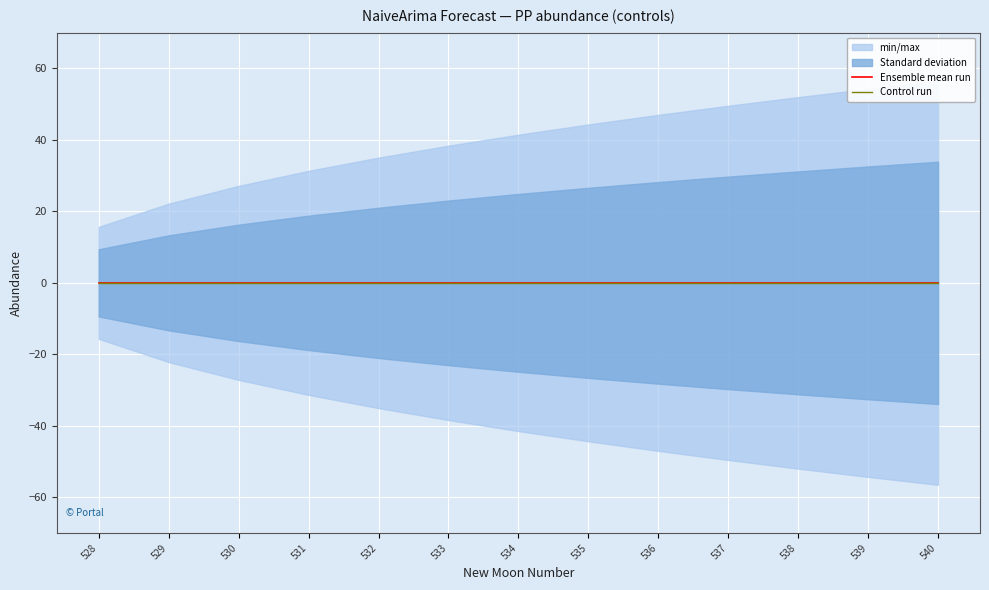

Which category has the highest value in the lower_pi series?

528